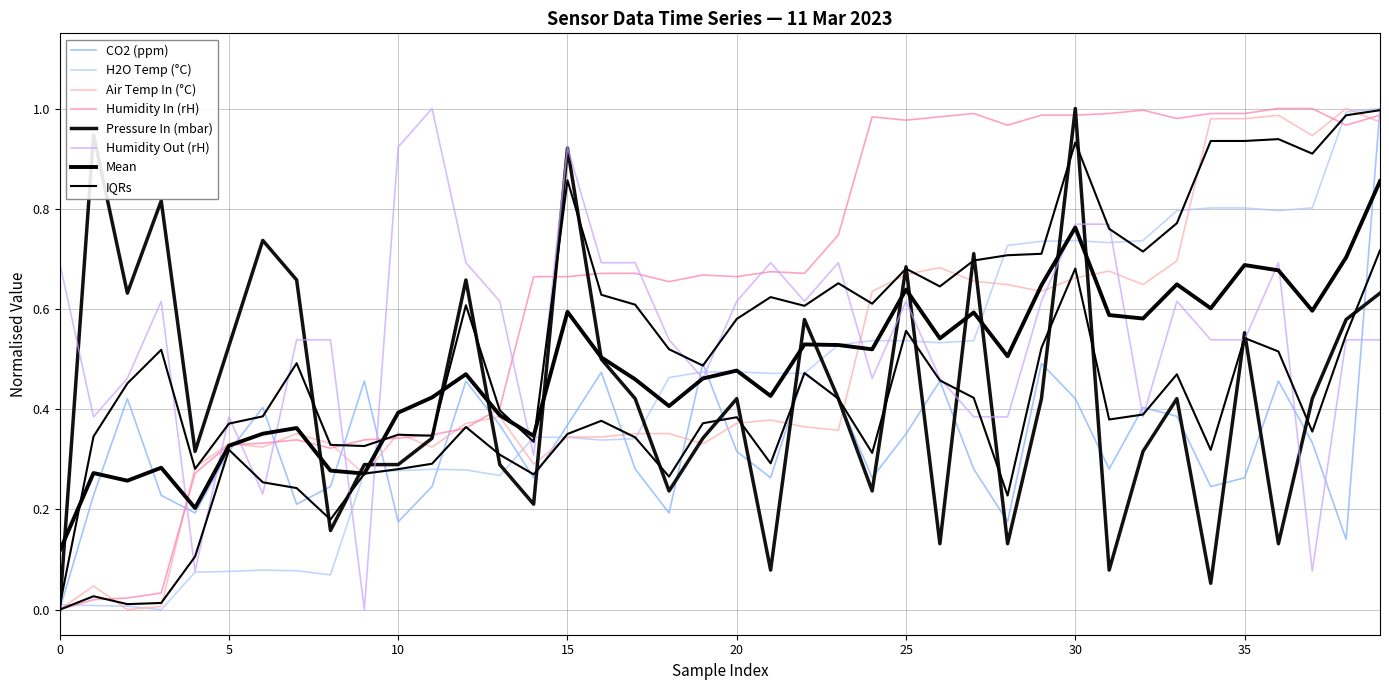

At how many categories does at least one series exceed 0?

40